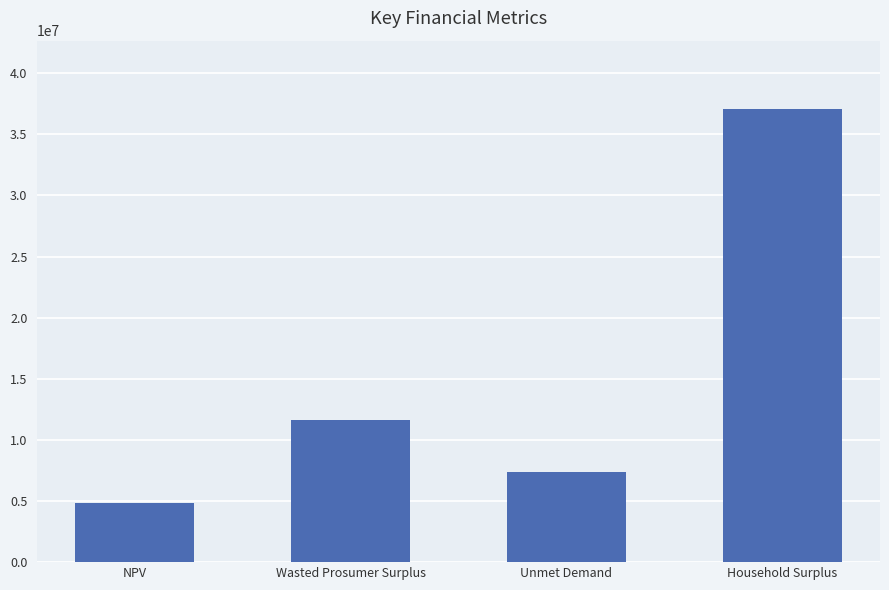

What value does the data have at Household Surplus?

37102535.9